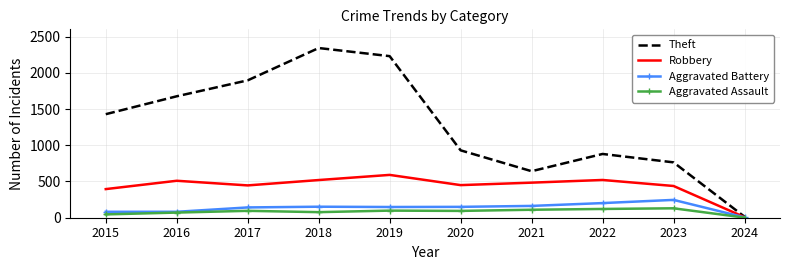

At how many categories does at least one series exceed 705?

8